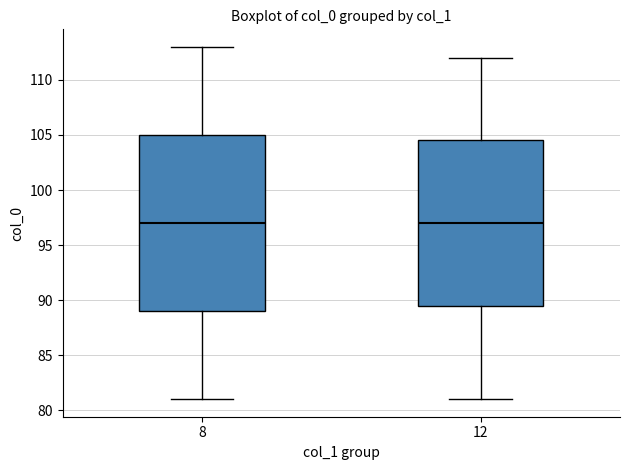

Comparing the boxes themselves (not the whiskers), which one is the tallest?

8